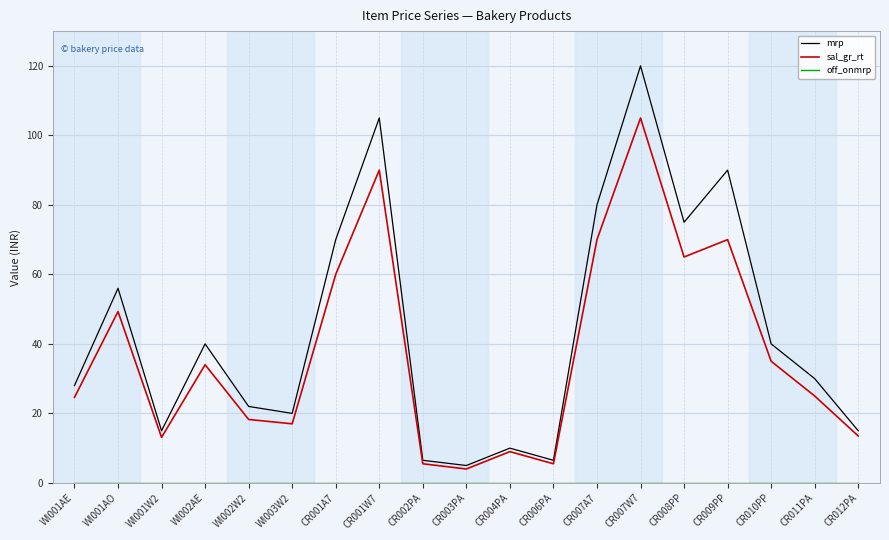

How many lines are shown in the chart?

3